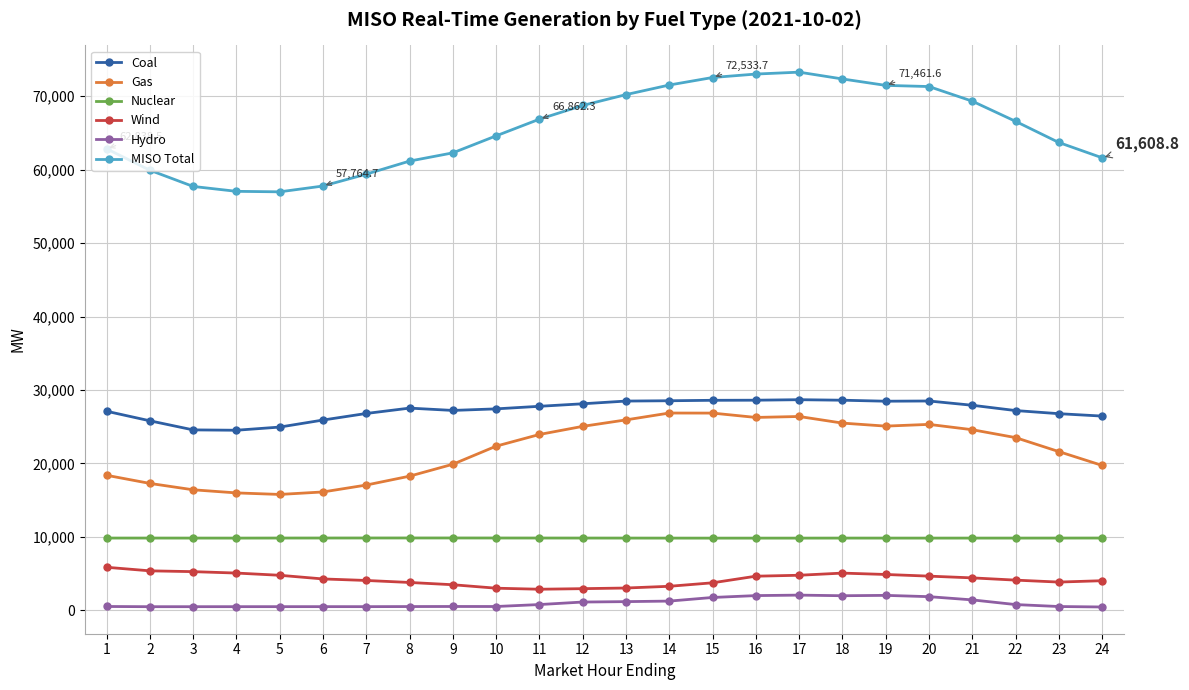

The value of MISO Total at 7 is 17167.9. True or false?

False